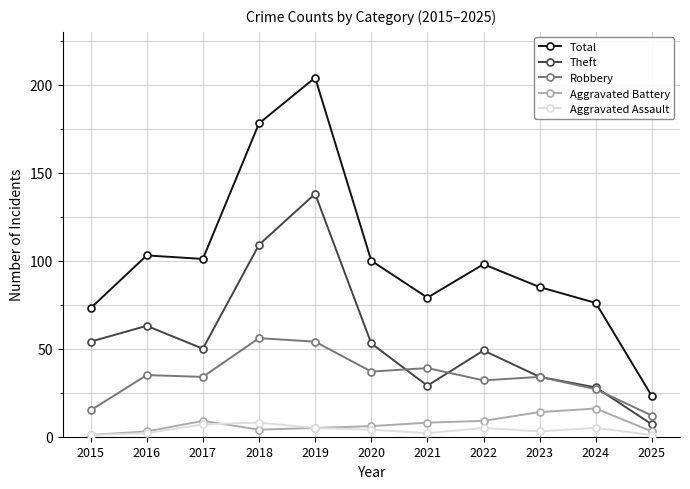

How many data points in Theft are less than 50?

5